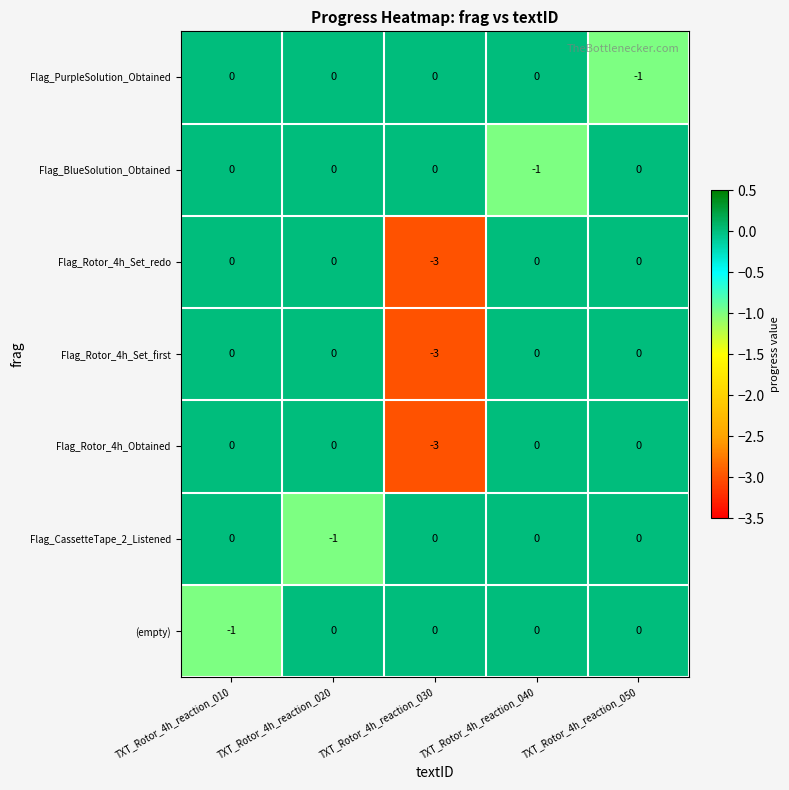

Count the Flag_Rotor_4h_Set_first values in the range 0 to 1.

4